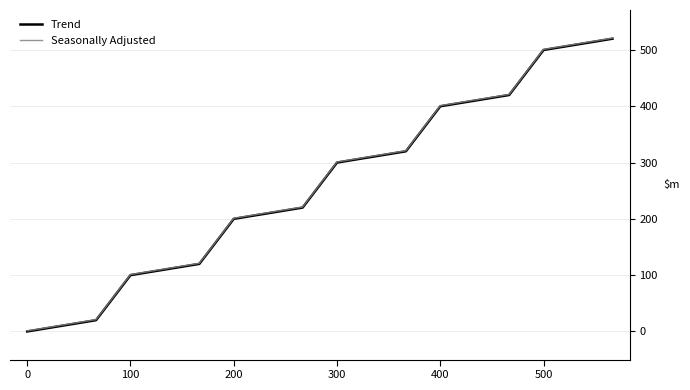

What is the highest value of the Trend series?

520